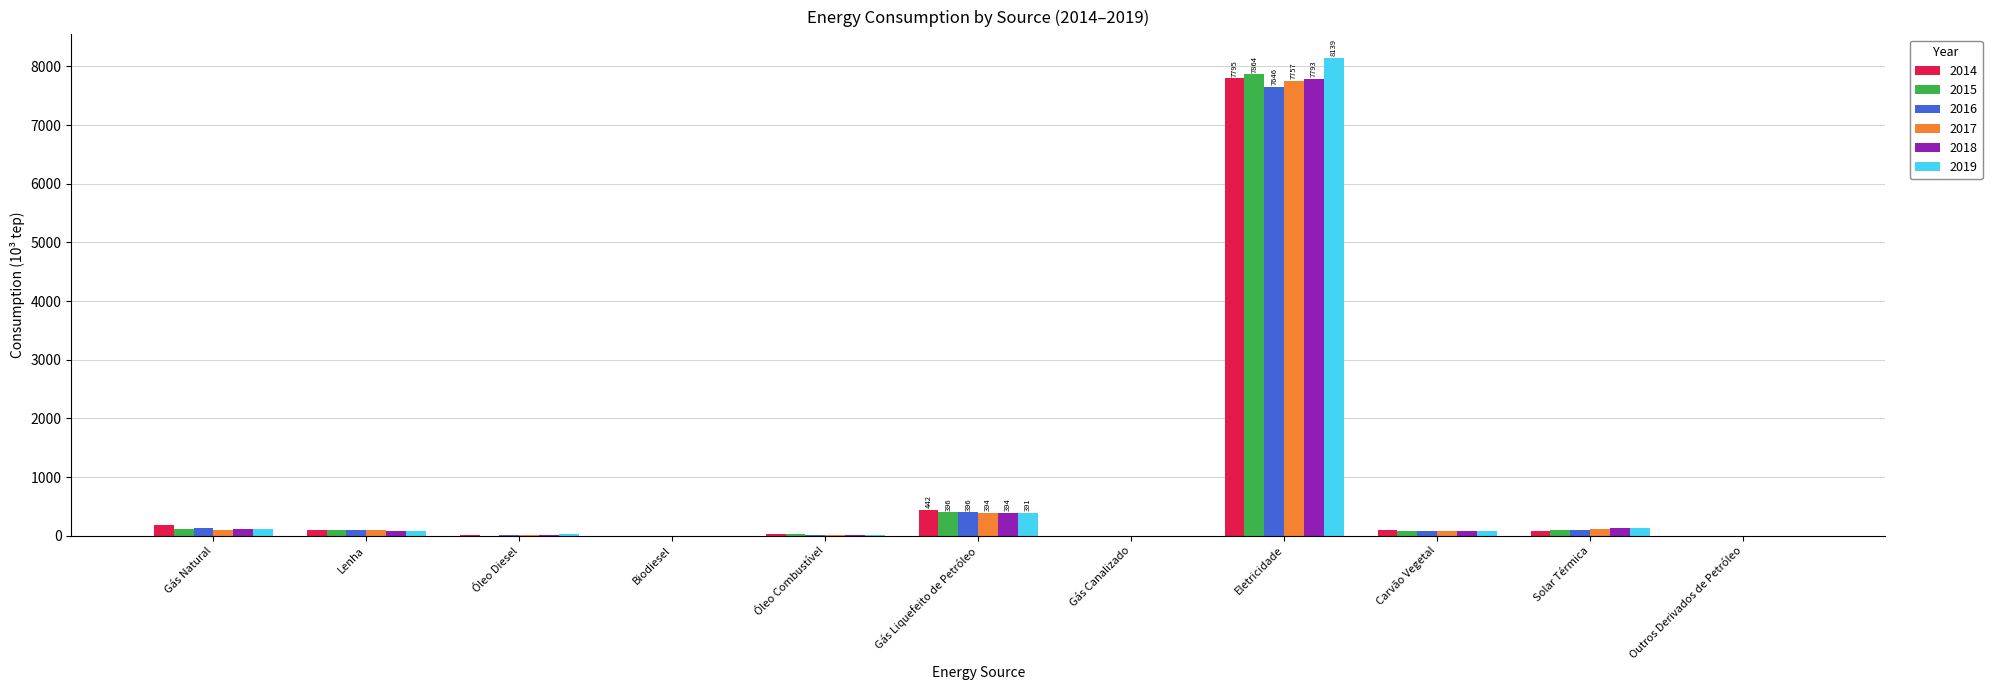

Is the value of 2015 at Gás Canalizado greater than the value of 2018 at Lenha?

No